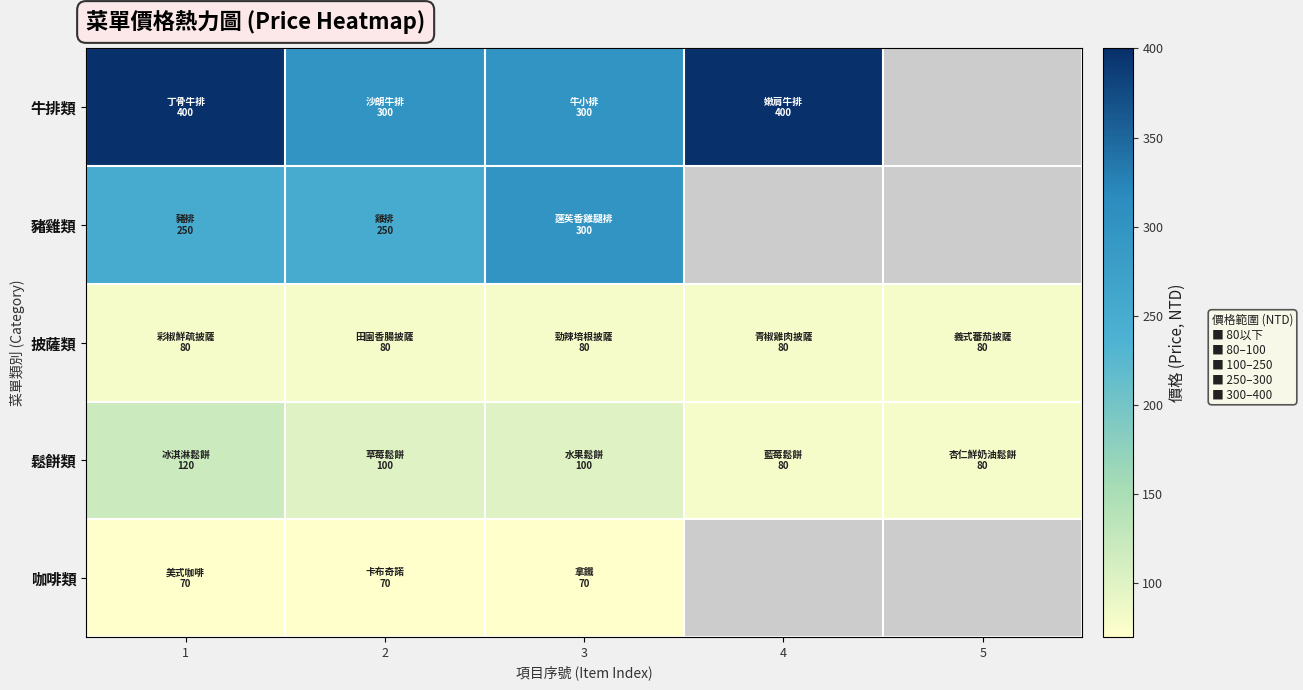

At how many categories does at least one series exceed 270?

4